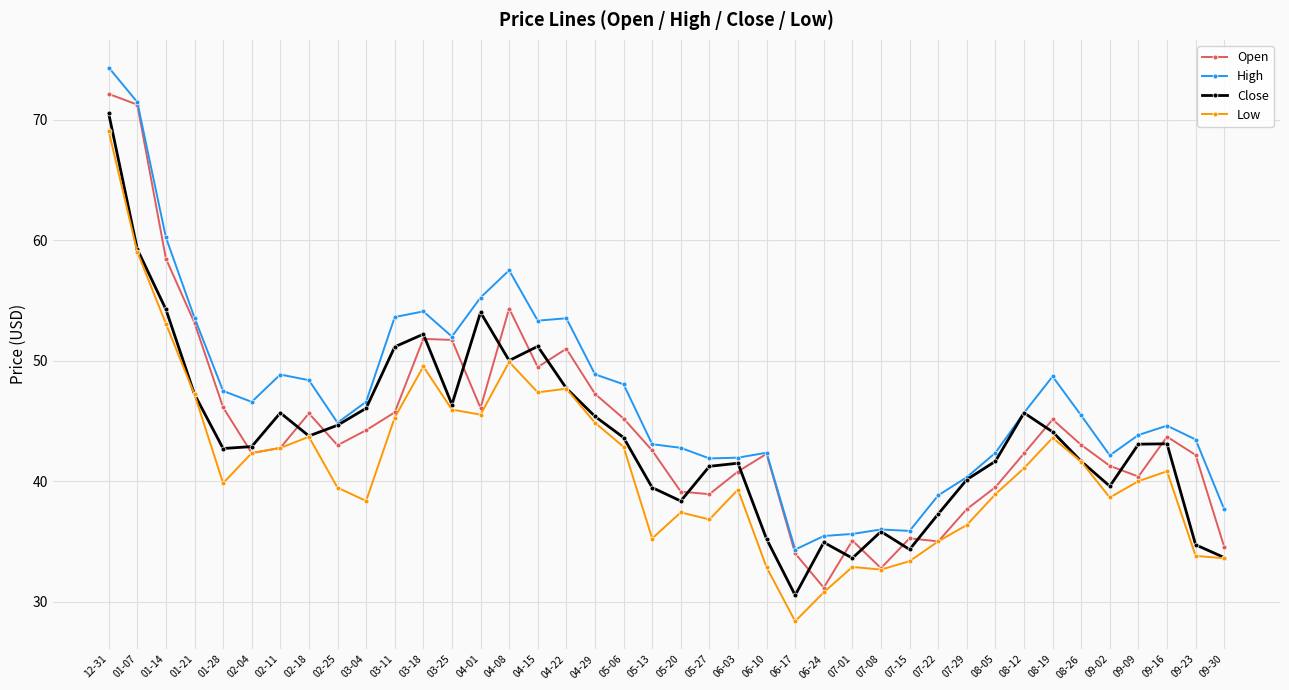

What is the approximate value of High at 04-01?

55.2